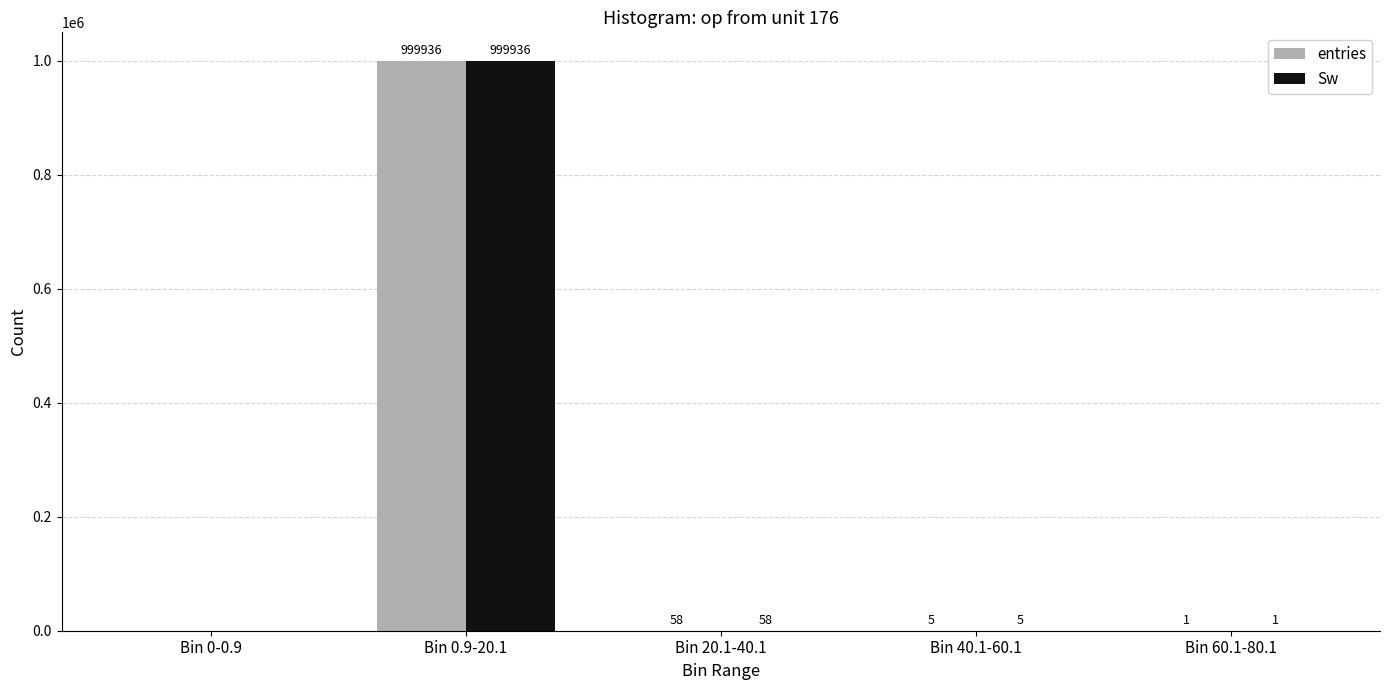

Reading left to right, transcribe all the data shown in this chart.

entries: 0	999936	58	5	1
Sw: 0	999936	58	5	1